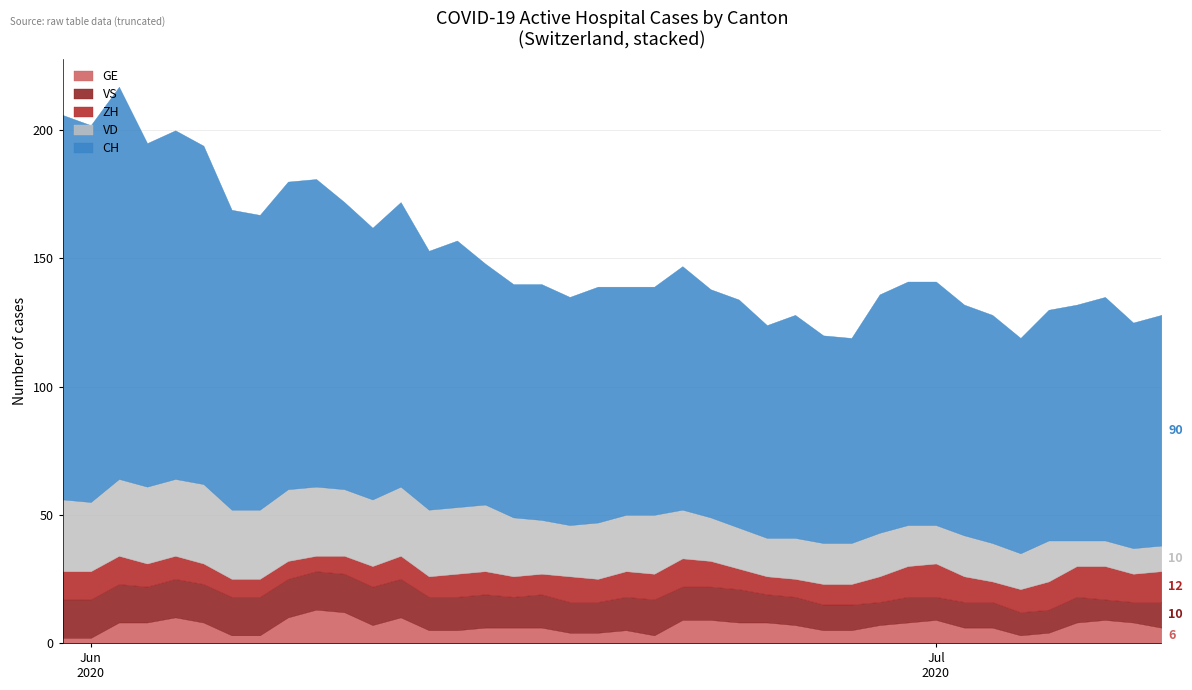

Is it true that GE equals 5 at 37?

False